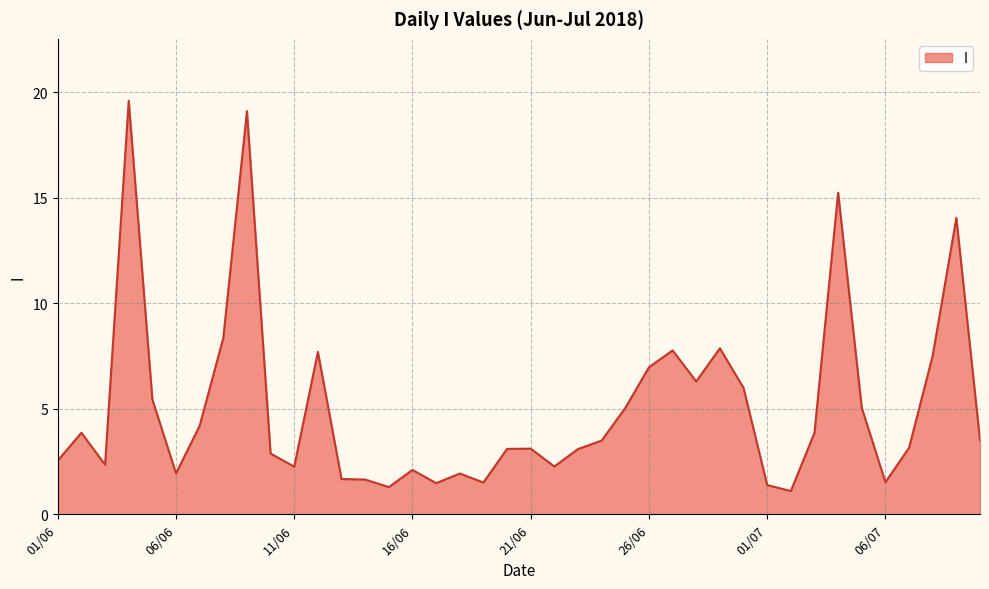

What is the difference between the maximum and minimum values?

18.5